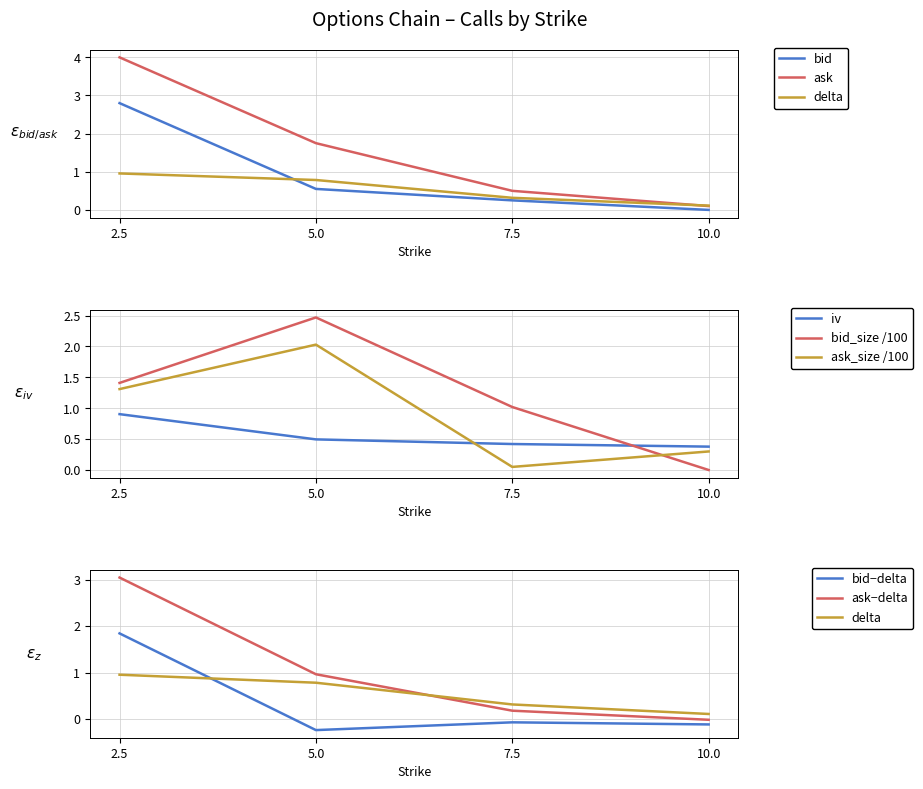

The ask series shows 0.7 at 7.5. True or false?

False